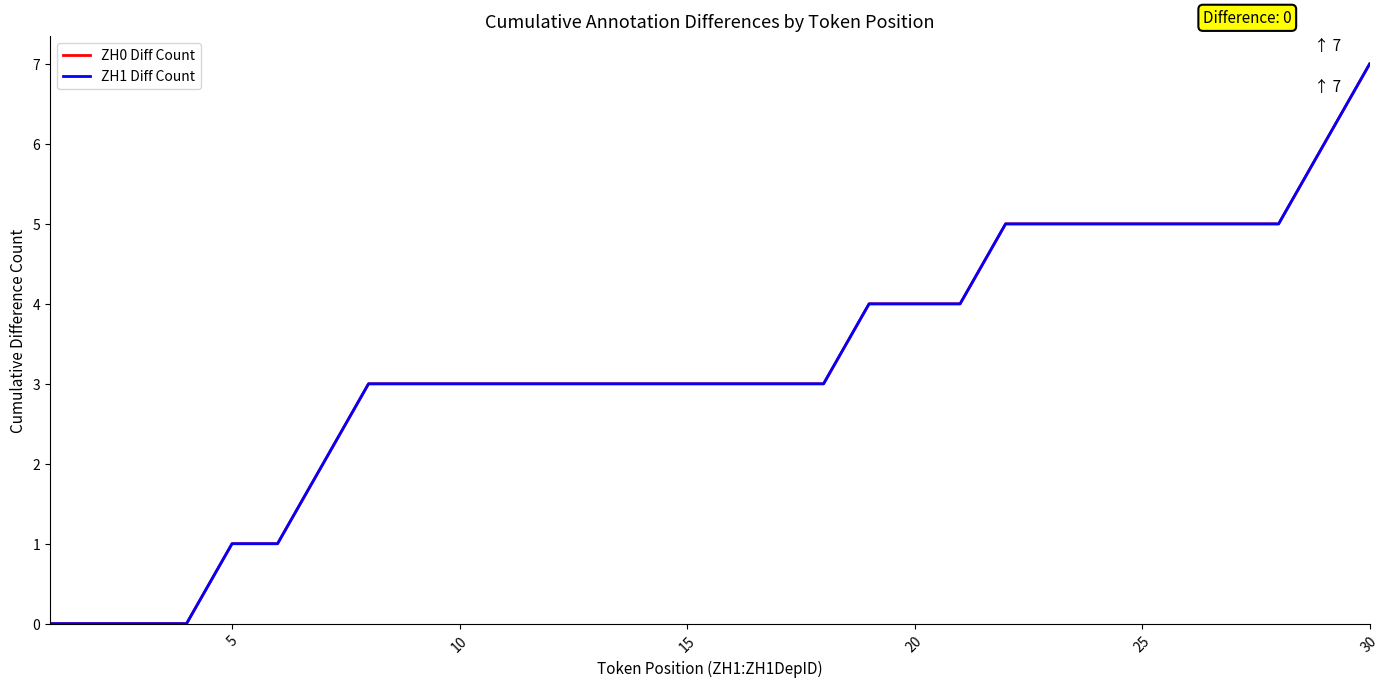

Which series has the widest spread of values?

ZH0 Diff Count